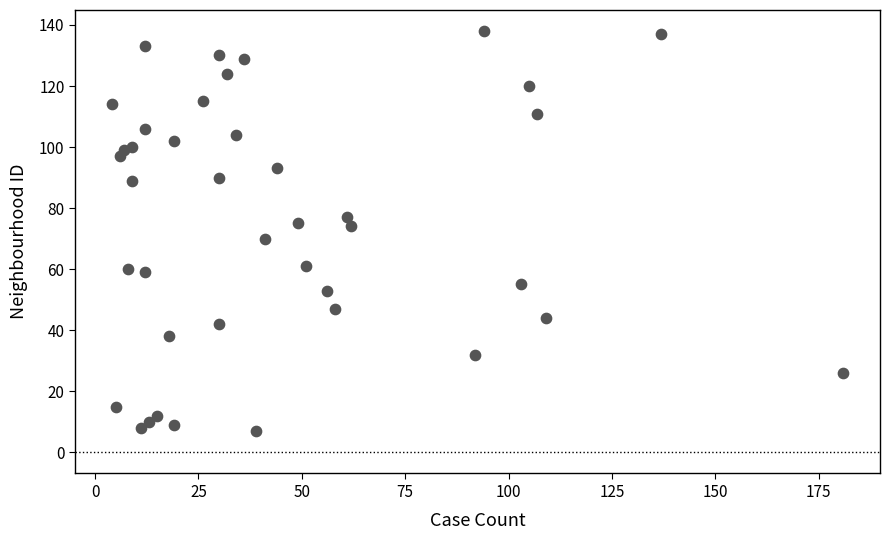

What is the range of Y values (max minus min)?

131